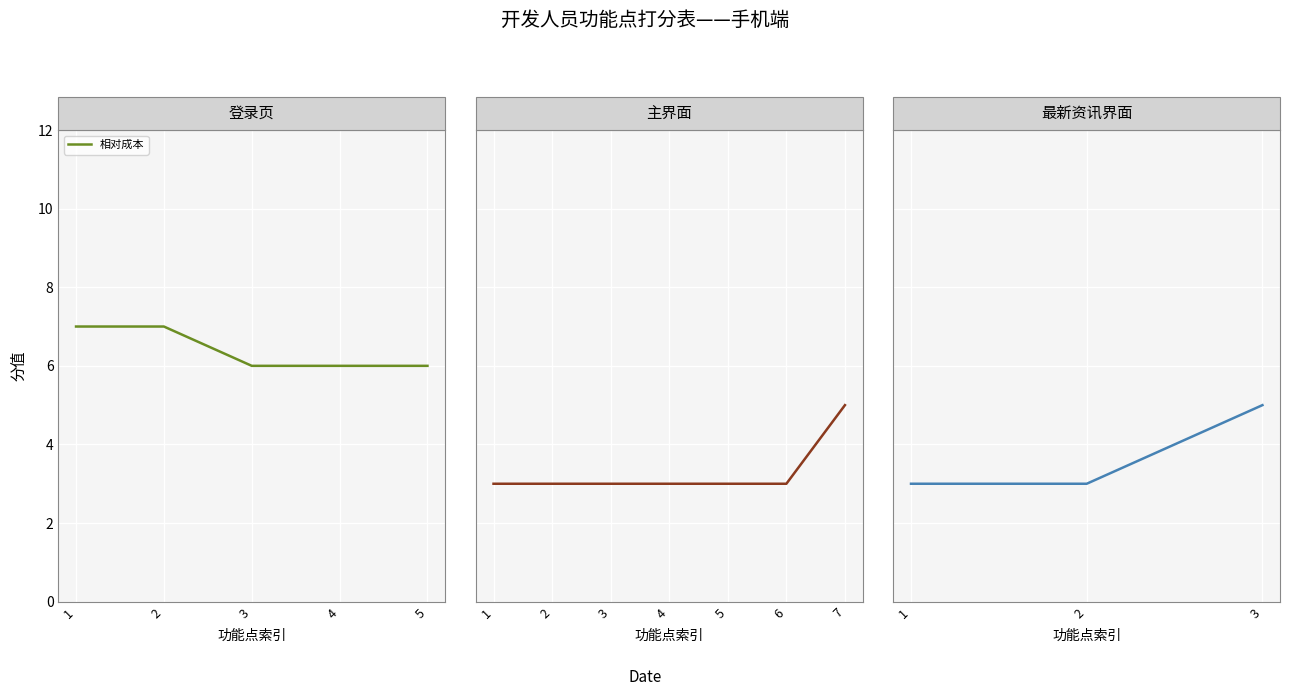

Which category has the lowest value across all series?

1